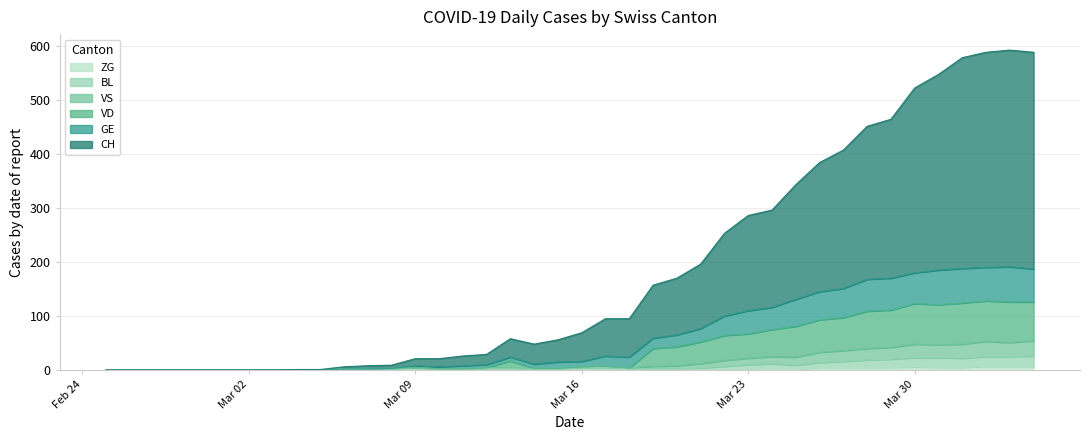

True or false: VS and ZG cross at least once.

False